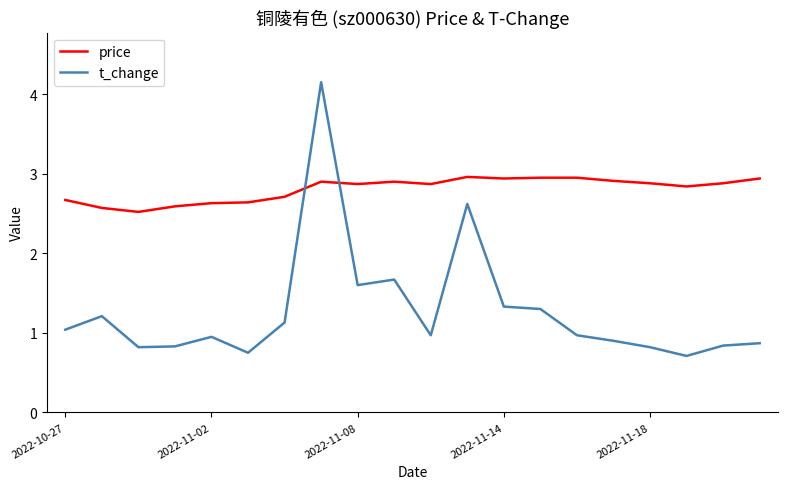

True or false: t_change has more than 0 interior local peaks.

True